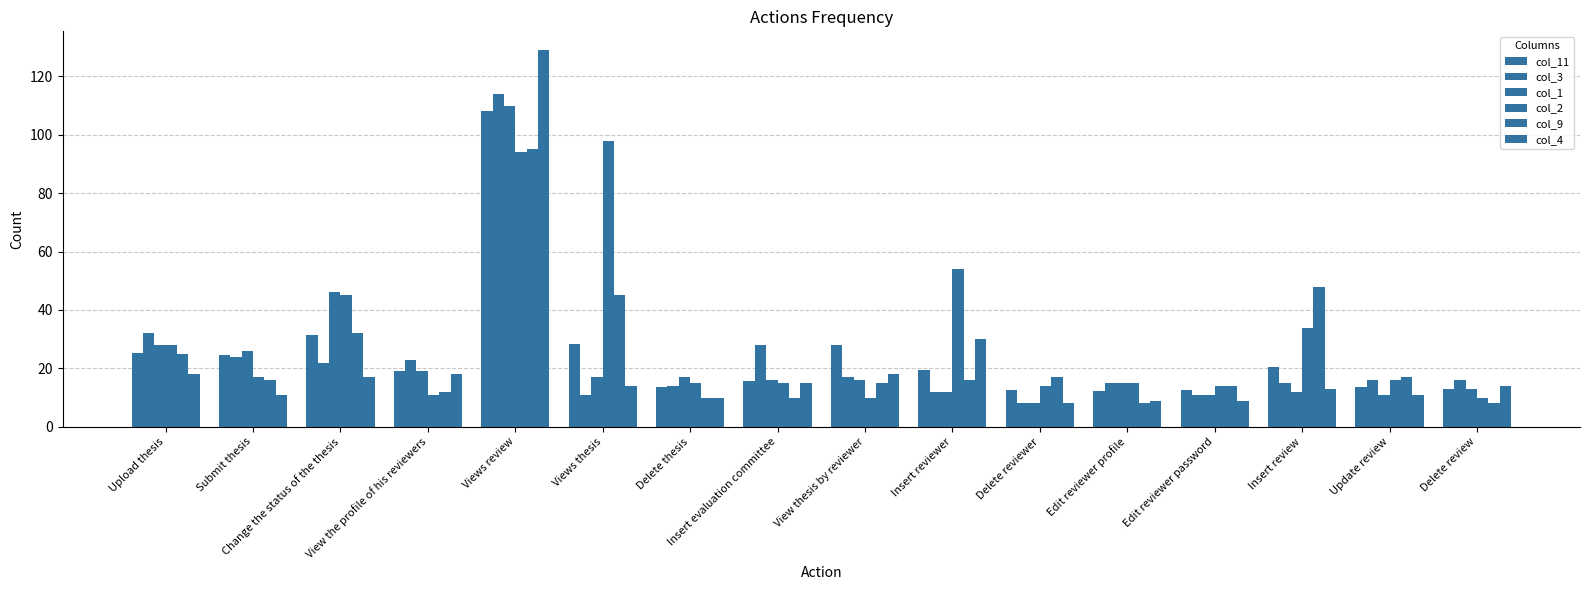

Is it true that col_11 equals 28.3 at Views thesis?

True